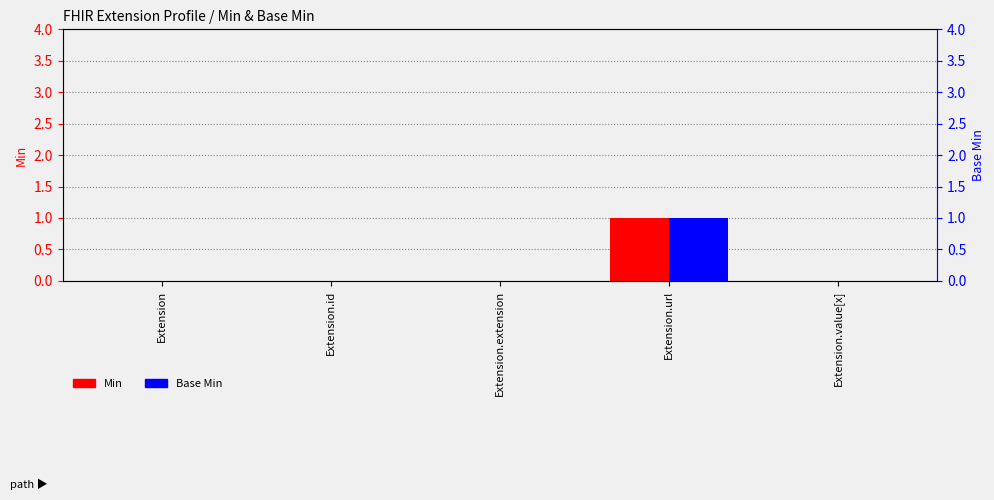

Which series has the largest range (max minus min)?

Min